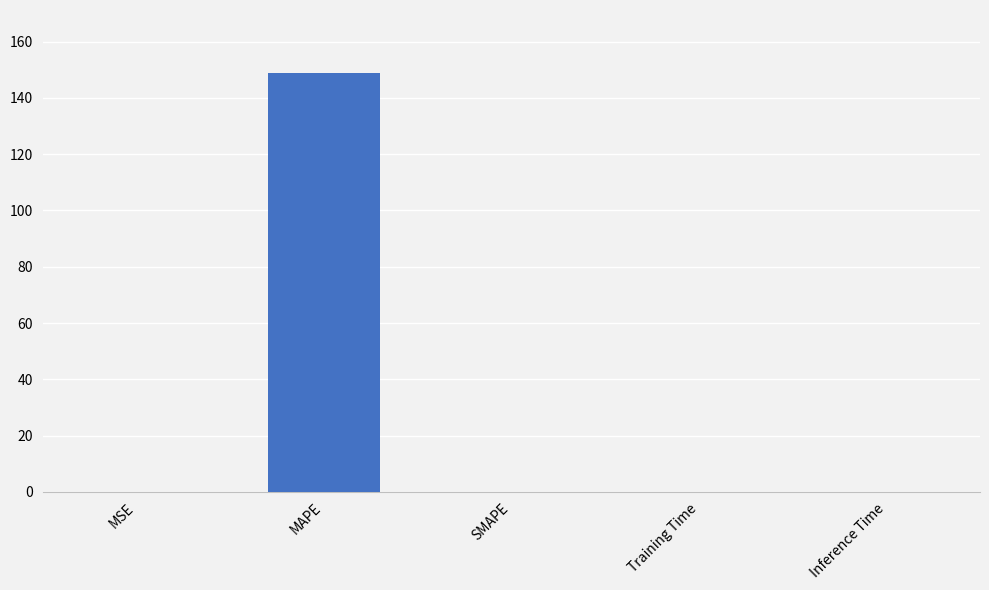

Which label corresponds to the largest value in the chart?

MAPE